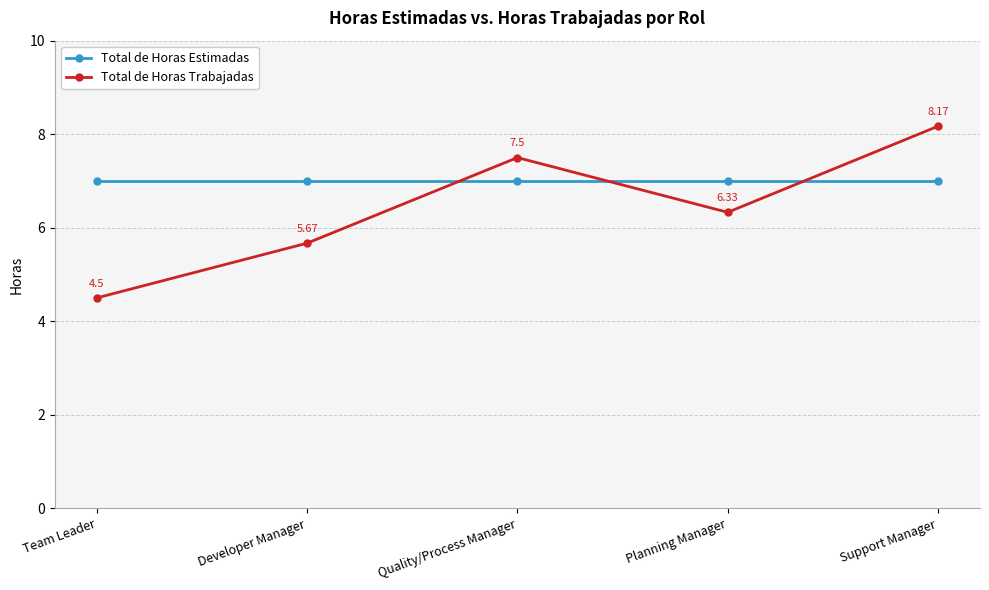

What is the sum of the Total de Horas Trabajadas values at Developer Manager and Quality/Process Manager?

13.2